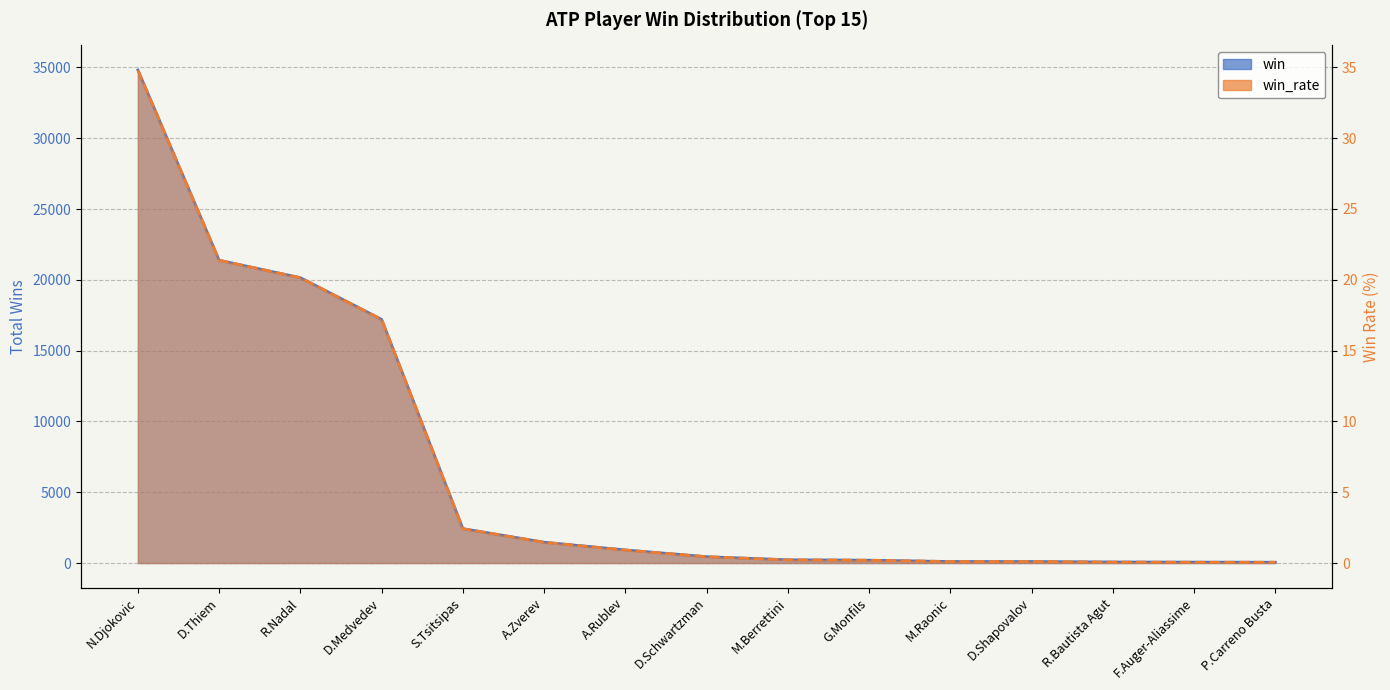

What is the value of the win point at the 7th from the left?

925.0